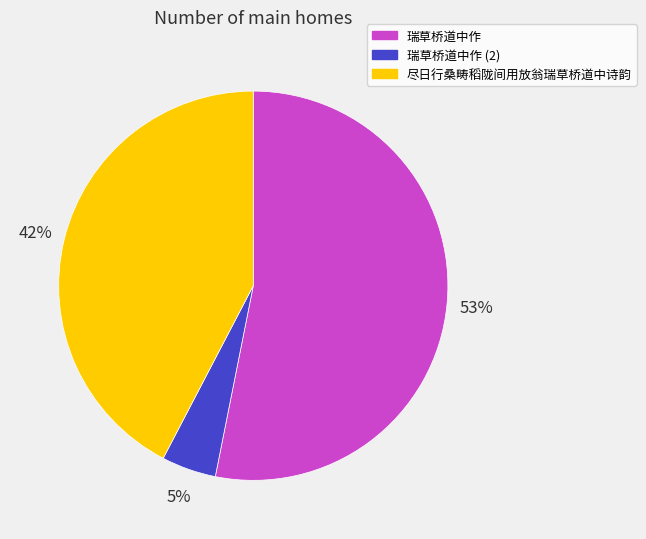

To the nearest percent, what is the average slice percentage?

33%